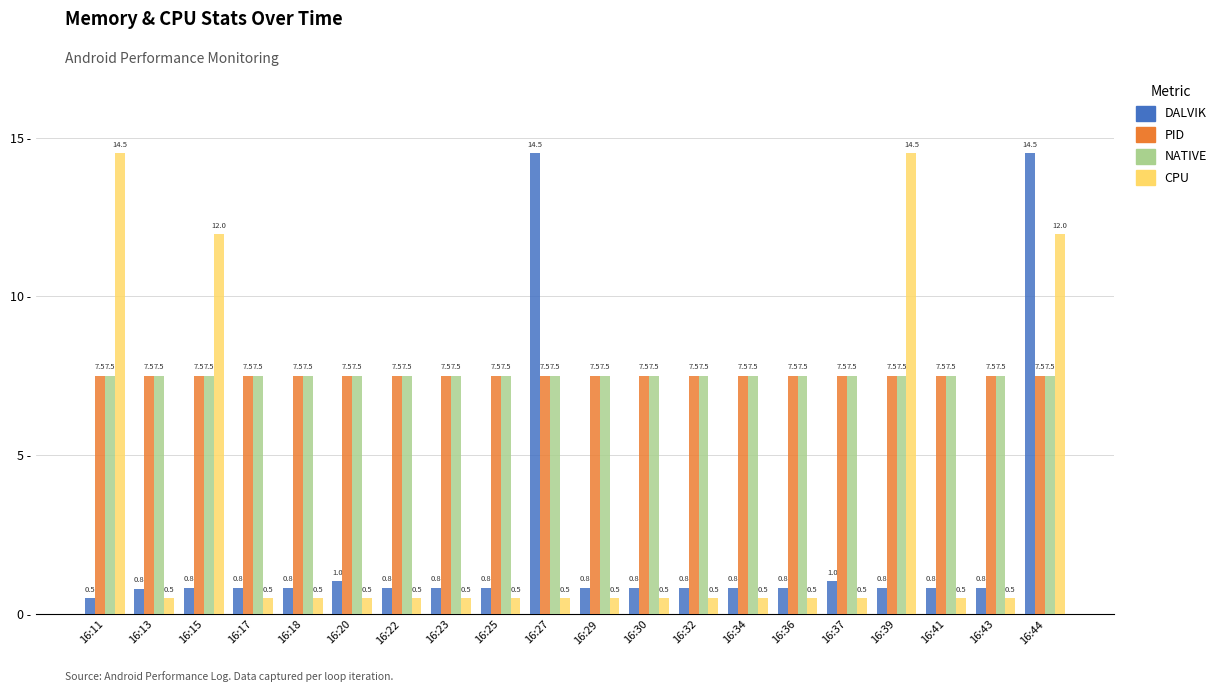

Reading right to left, transcribe all the data shown in this chart.

DALVIK: 14.5	0.8	0.8	0.8	1.0	0.8	0.8	0.8	0.8	0.8	14.5	0.8	0.8	0.8	1.0	0.8	0.8	0.8	0.8	0.5
PID: 7.5	7.5	7.5	7.5	7.5	7.5	7.5	7.5	7.5	7.5	7.5	7.5	7.5	7.5	7.5	7.5	7.5	7.5	7.5	7.5
NATIVE: 7.5	7.5	7.5	7.5	7.5	7.5	7.5	7.5	7.5	7.5	7.5	7.5	7.5	7.5	7.5	7.5	7.5	7.5	7.5	7.5
CPU: 12.0	0.5	0.5	14.5	0.5	0.5	0.5	0.5	0.5	0.5	0.5	0.5	0.5	0.5	0.5	0.5	0.5	12.0	0.5	14.5